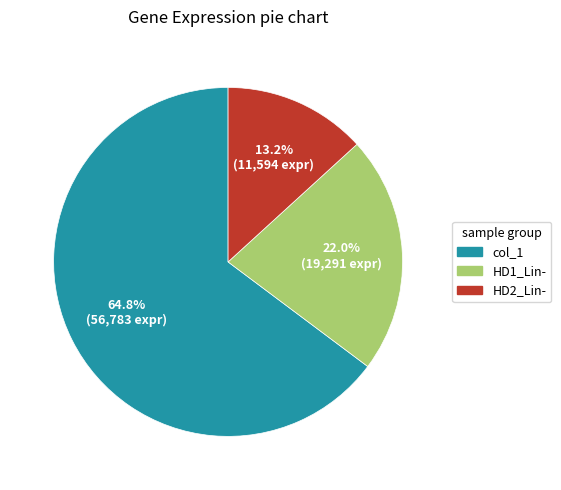

Is there any slice that represents more than half of the pie?

Yes